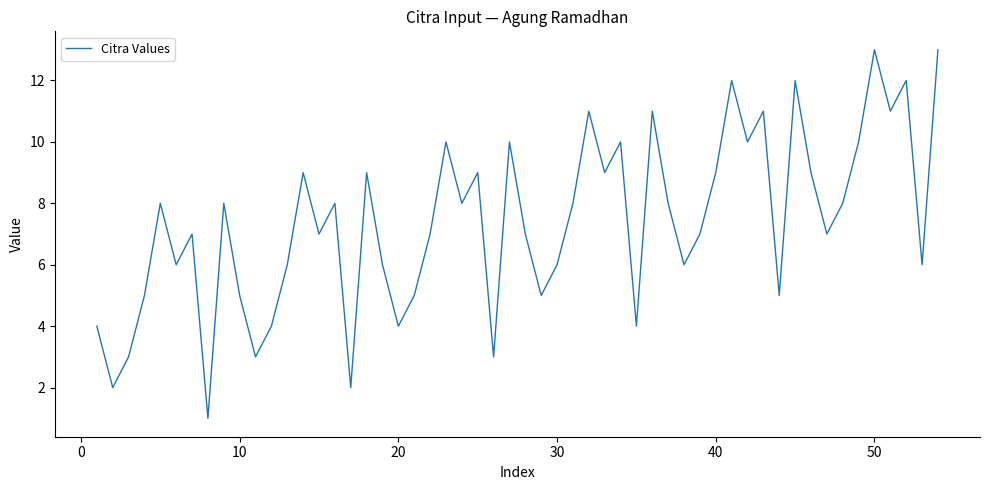

How many lines are shown in the chart?

1